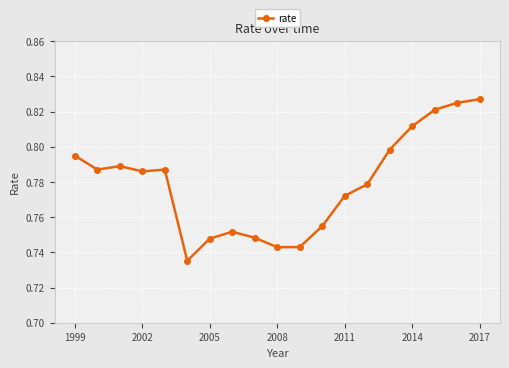

How many values are between 0 and 1?

19